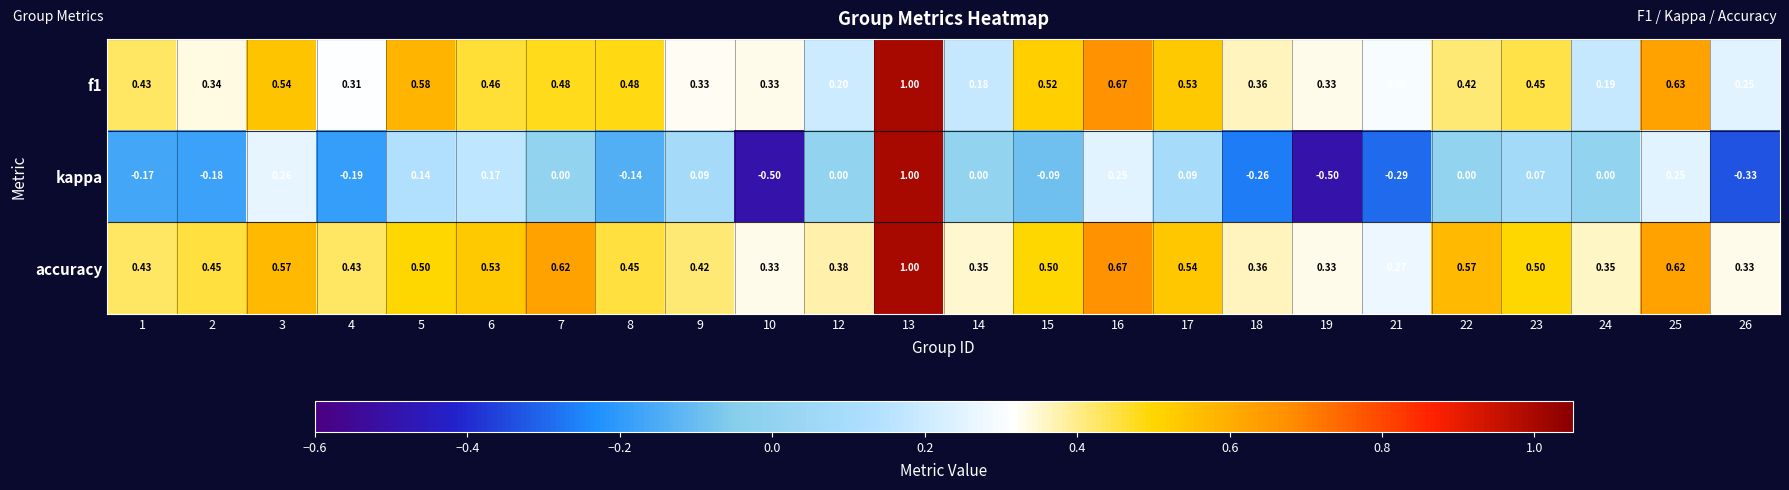

Which series has the largest range (max minus min)?

kappa